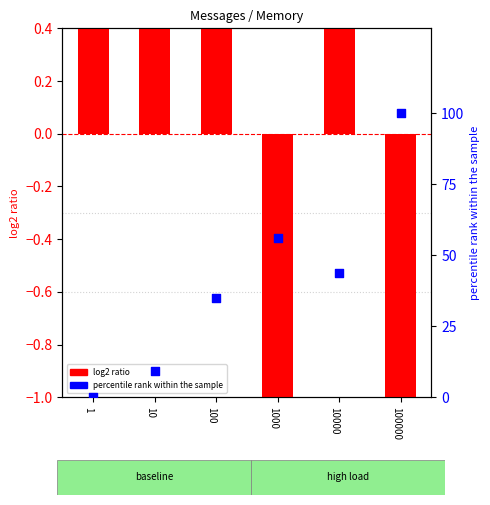

What are all the series names shown in the legend?

log2 ratio, percentile rank within the sample